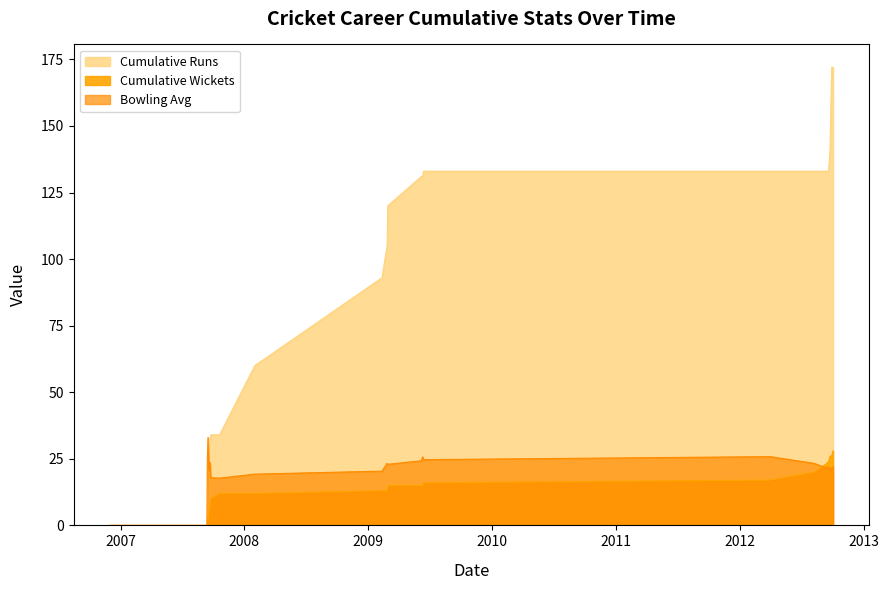

Does the chart have visible grid lines?

No